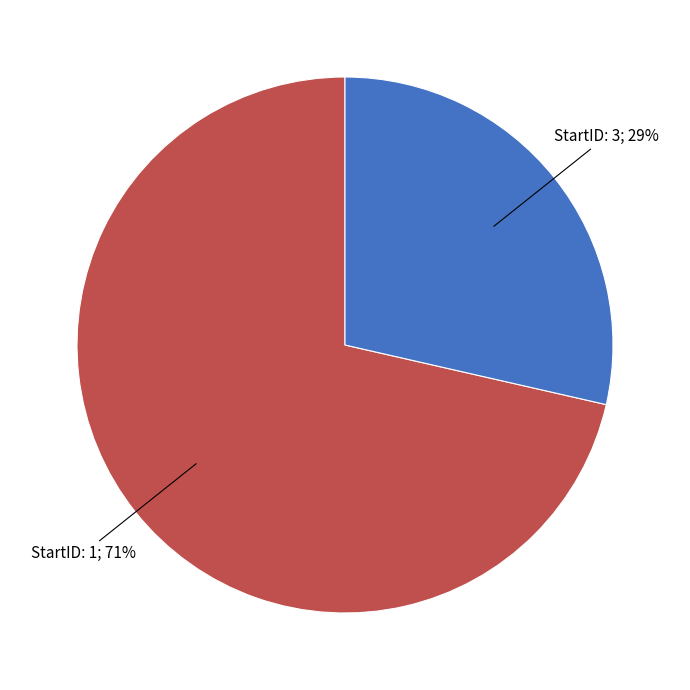

Is there a majority slice in this chart?

Yes